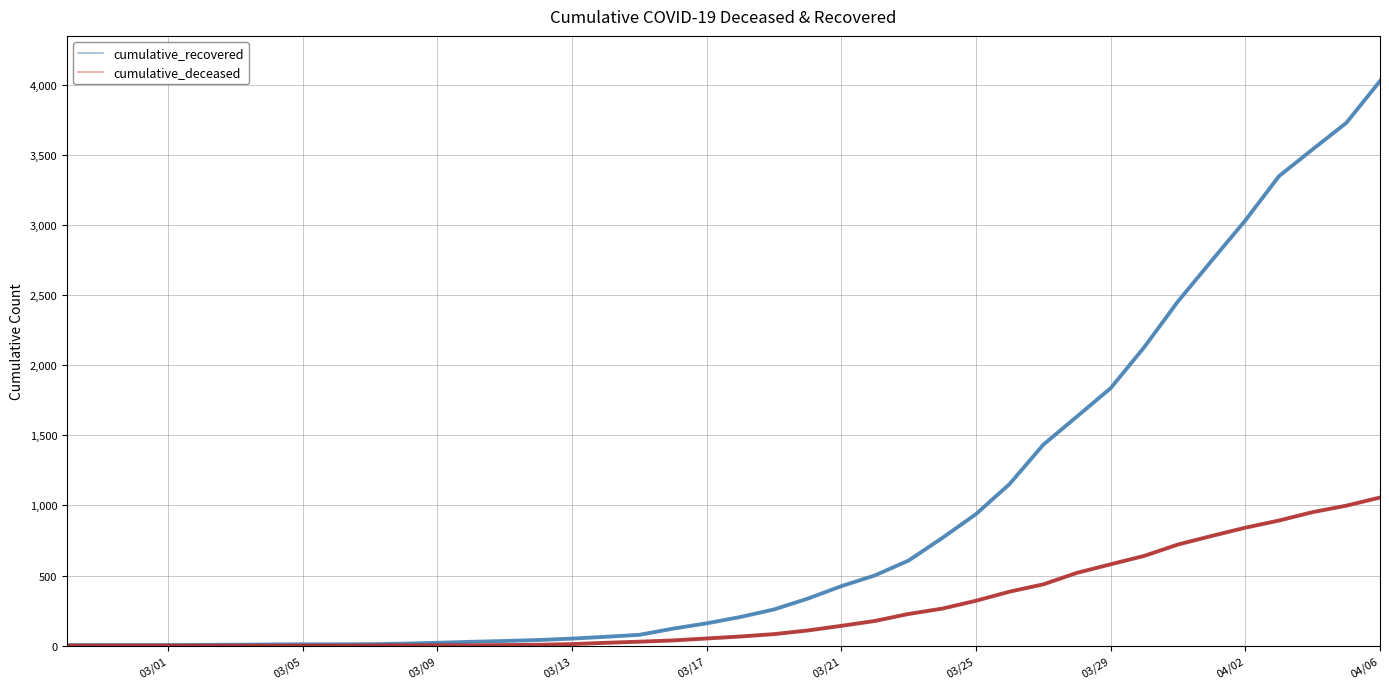

Which series has the largest range (max minus min)?

cumulative_recovered